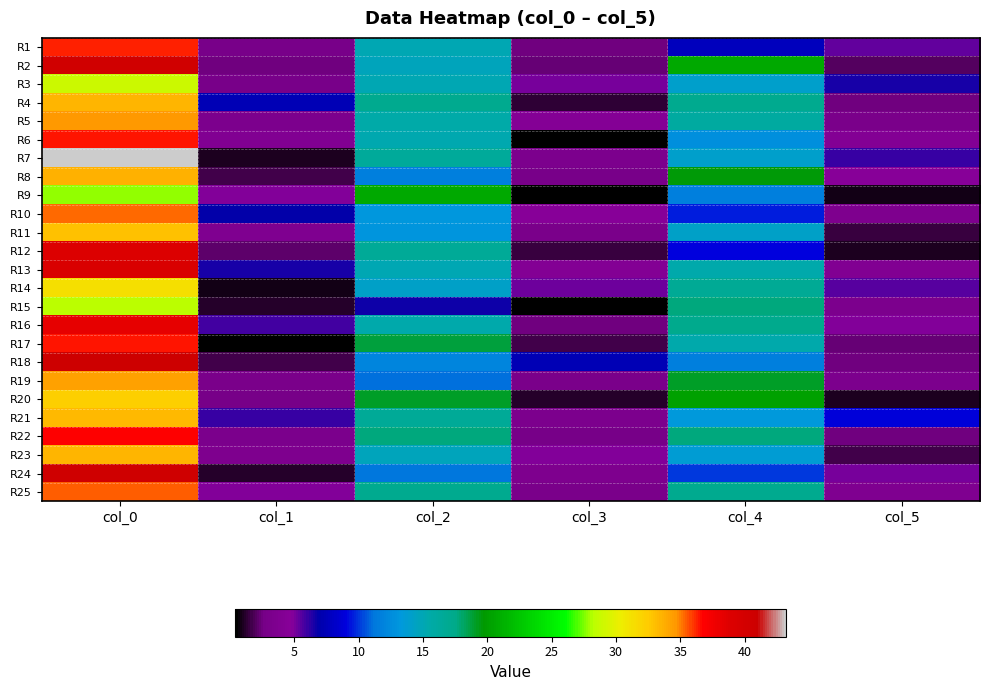

Reading left to right, extract all data points from this chart.

R1: col_0=36.3	col_1=2.9	col_2=15.0	col_3=2.5	col_4=7.7	col_5=5.3
R2: col_0=40.5	col_1=2.6	col_2=14.8	col_3=2.4	col_4=20.7	col_5=2.0
R3: col_0=29.0	col_1=2.9	col_2=15.0	col_3=5.1	col_4=14.0	col_5=6.5
R4: col_0=33.5	col_1=7.4	col_2=17.0	col_3=1.4	col_4=17.0	col_5=2.5
R5: col_0=34.7	col_1=3.3	col_2=15.5	col_3=4.3	col_4=16.0	col_5=2.9
R6: col_0=36.5	col_1=4.0	col_2=15.2	col_3=0.4	col_4=12.8	col_5=4.3
R7: col_0=43.2	col_1=1.1	col_2=16.3	col_3=3.4	col_4=14.0	col_5=6.0
R8: col_0=33.7	col_1=1.7	col_2=11.7	col_3=2.9	col_4=19.5	col_5=4.7
R9: col_0=27.8	col_1=4.9	col_2=20.8	col_3=0.4	col_4=11.8	col_5=0.8
R10: col_0=35.2	col_1=6.8	col_2=13.2	col_3=4.7	col_4=9.5	col_5=3.6
R11: col_0=33.0	col_1=3.7	col_2=13.0	col_3=3.1	col_4=14.2	col_5=1.5
R12: col_0=39.0	col_1=2.1	col_2=16.5	col_3=1.5	col_4=9.0	col_5=1.0
R13: col_0=39.2	col_1=6.5	col_2=15.0	col_3=4.2	col_4=15.3	col_5=4.0
R14: col_0=31.2	col_1=0.8	col_2=14.2	col_3=5.1	col_4=16.7	col_5=5.6
R15: col_0=28.3	col_1=1.2	col_2=6.7	col_3=0.5	col_4=17.7	col_5=3.4
R16: col_0=38.3	col_1=5.9	col_2=15.3	col_3=2.5	col_4=17.2	col_5=4.9
R17: col_0=36.5	col_1=0.5	col_2=18.7	col_3=1.7	col_4=15.3	col_5=2.4
R18: col_0=40.8	col_1=1.6	col_2=12.0	col_3=7.3	col_4=11.8	col_5=2.5
R19: col_0=34.3	col_1=3.1	col_2=11.0	col_3=2.9	col_4=19.0	col_5=3.3
R20: col_0=32.3	col_1=2.6	col_2=19.0	col_3=1.2	col_4=20.3	col_5=0.9
R21: col_0=33.2	col_1=6.0	col_2=16.5	col_3=3.4	col_4=13.3	col_5=8.8
R22: col_0=36.8	col_1=3.3	col_2=17.8	col_3=2.8	col_4=17.8	col_5=2.6
R23: col_0=33.5	col_1=3.6	col_2=14.7	col_3=4.8	col_4=13.7	col_5=1.7
R24: col_0=40.7	col_1=1.2	col_2=11.2	col_3=3.6	col_4=10.0	col_5=5.1
R25: col_0=35.5	col_1=4.8	col_2=17.0	col_3=3.0	col_4=17.0	col_5=3.7